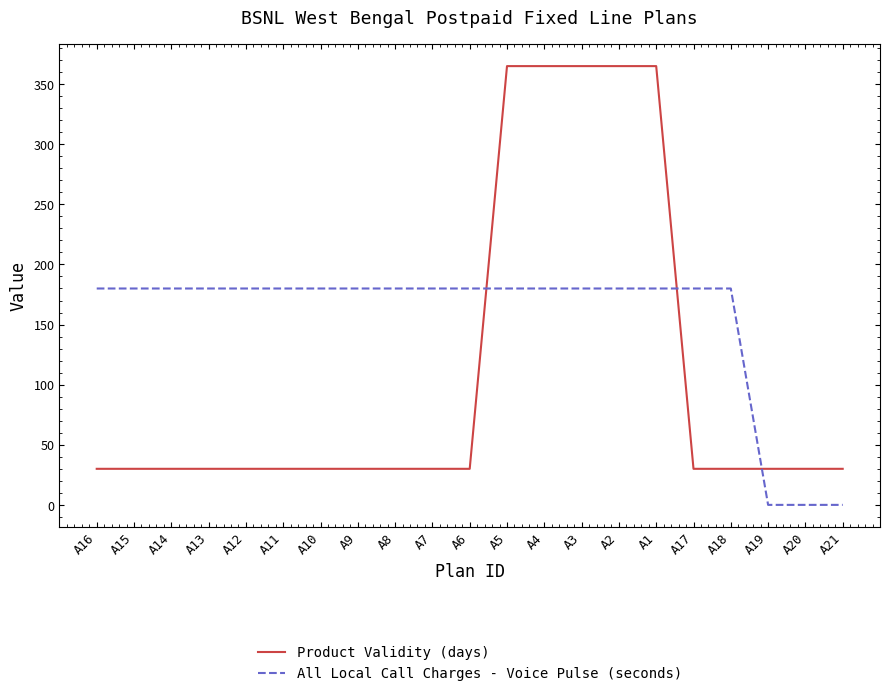

Which series changed the most between A16 and A3?

Product Validity (days)